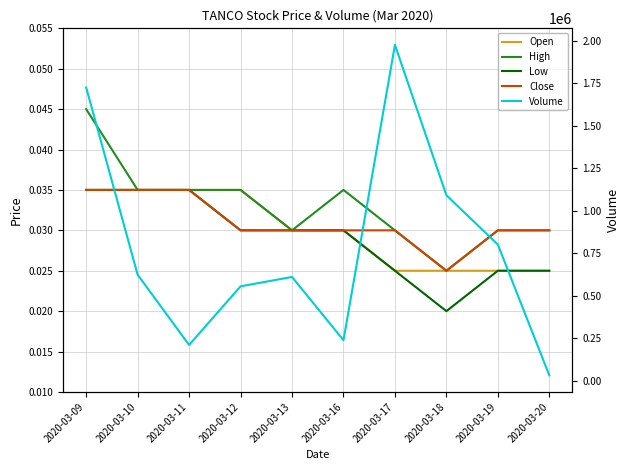

How many distinct data groups are displayed?

5